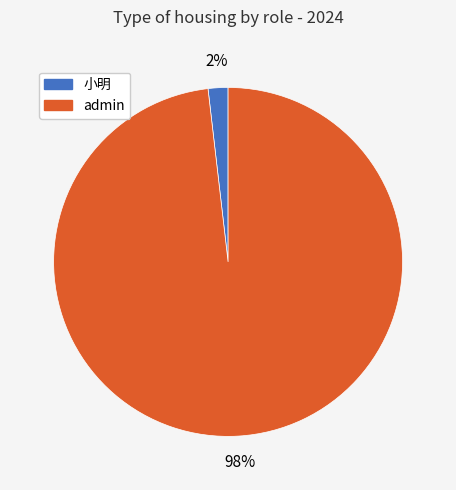

Which has a higher value, admin or 小明?

admin